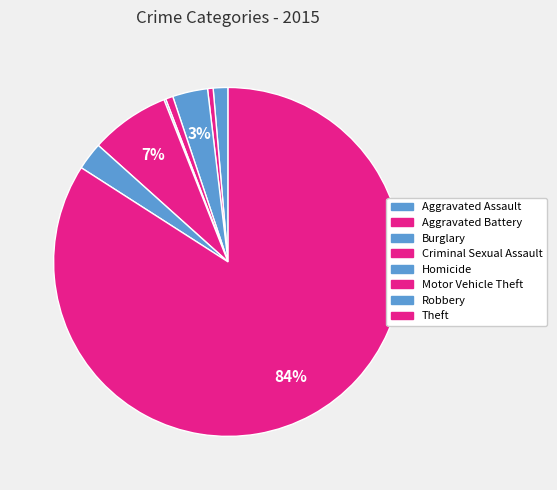

What is the majority slice?

Theft